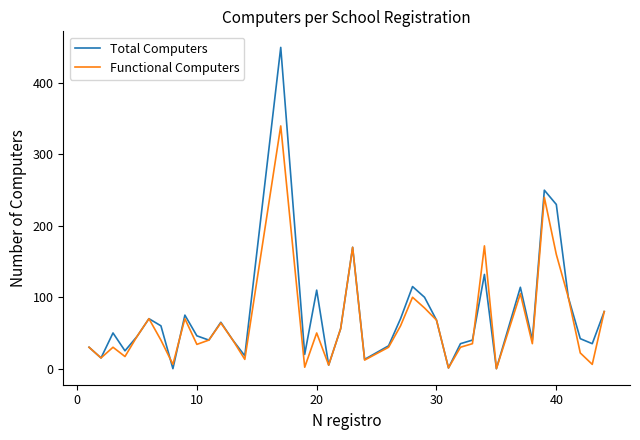

Which series has the largest range (max minus min)?

Total Computers